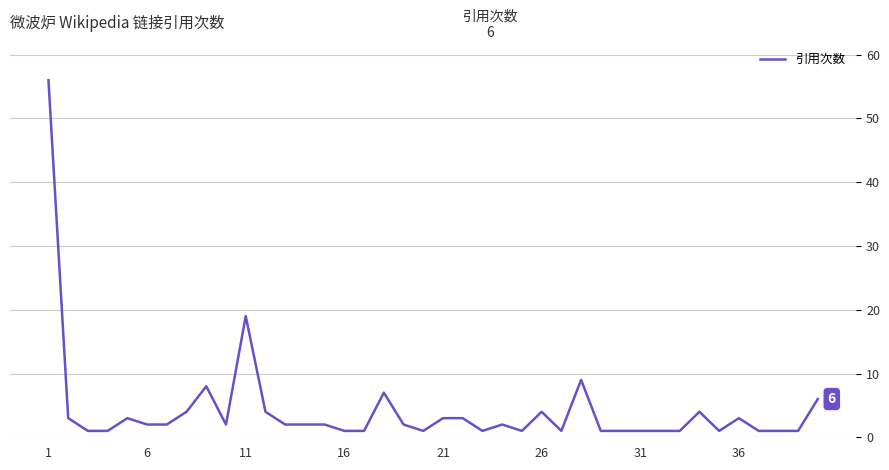

What is the greatest value displayed?

56